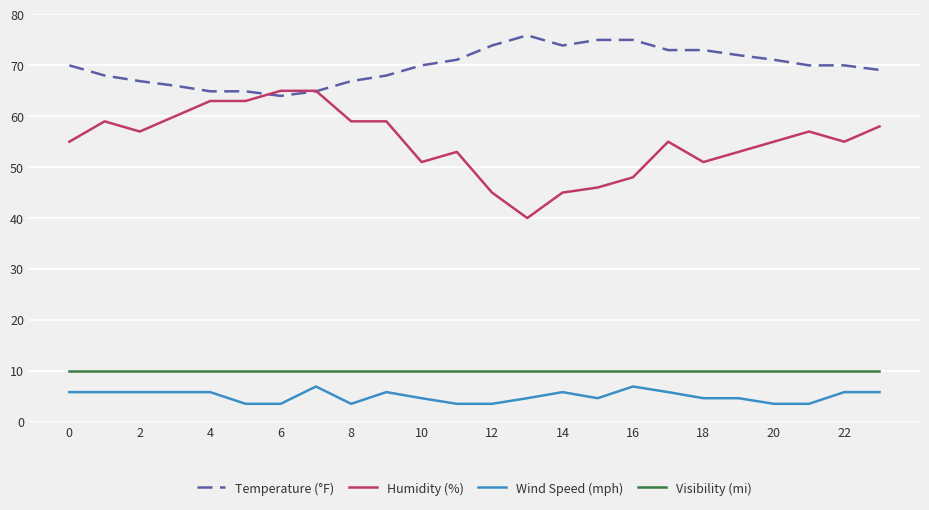

What is the greatest value displayed?

75.9